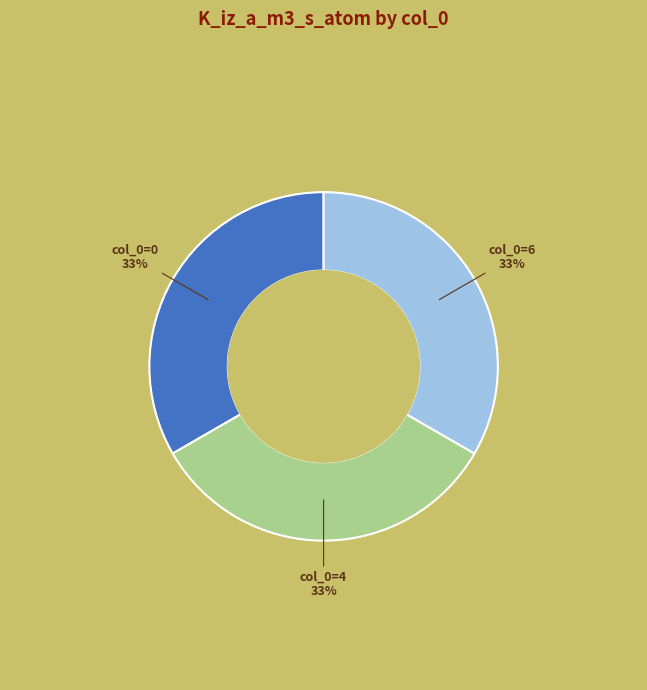

Is there a majority slice in this chart?

No